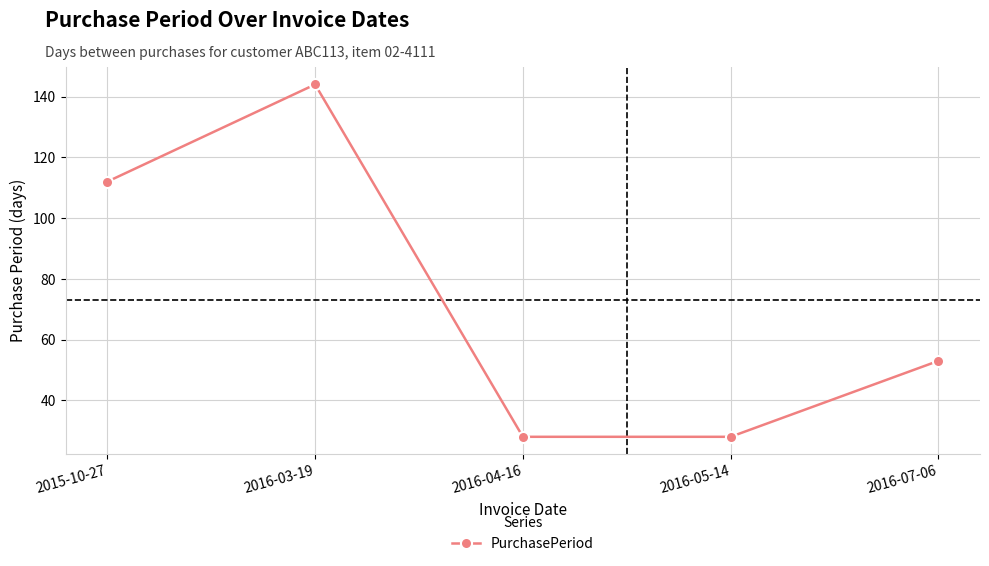

Approximately how many times larger is the value at 2016-07-06 compared to 2015-10-27?

0.5